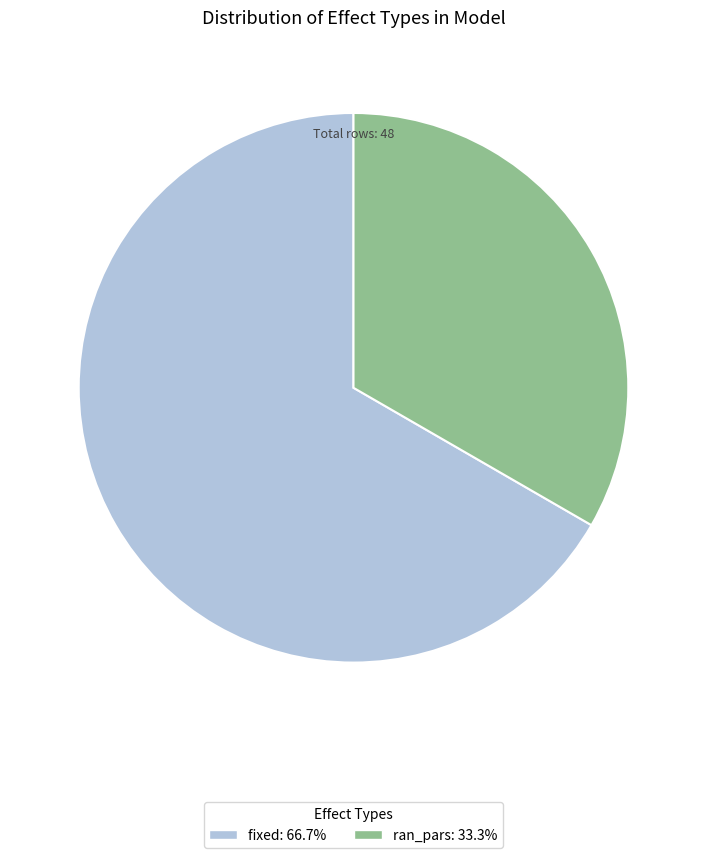

How many segments does this pie chart have?

2